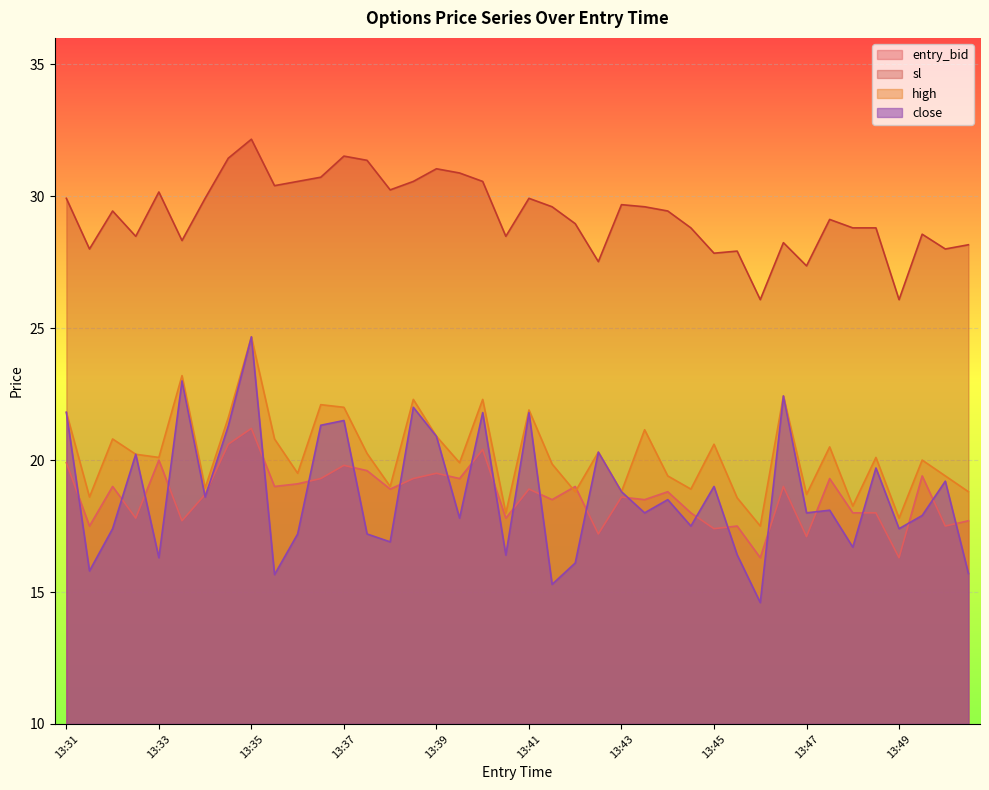

Is it true that close equals 21.5 at 13:37?

True